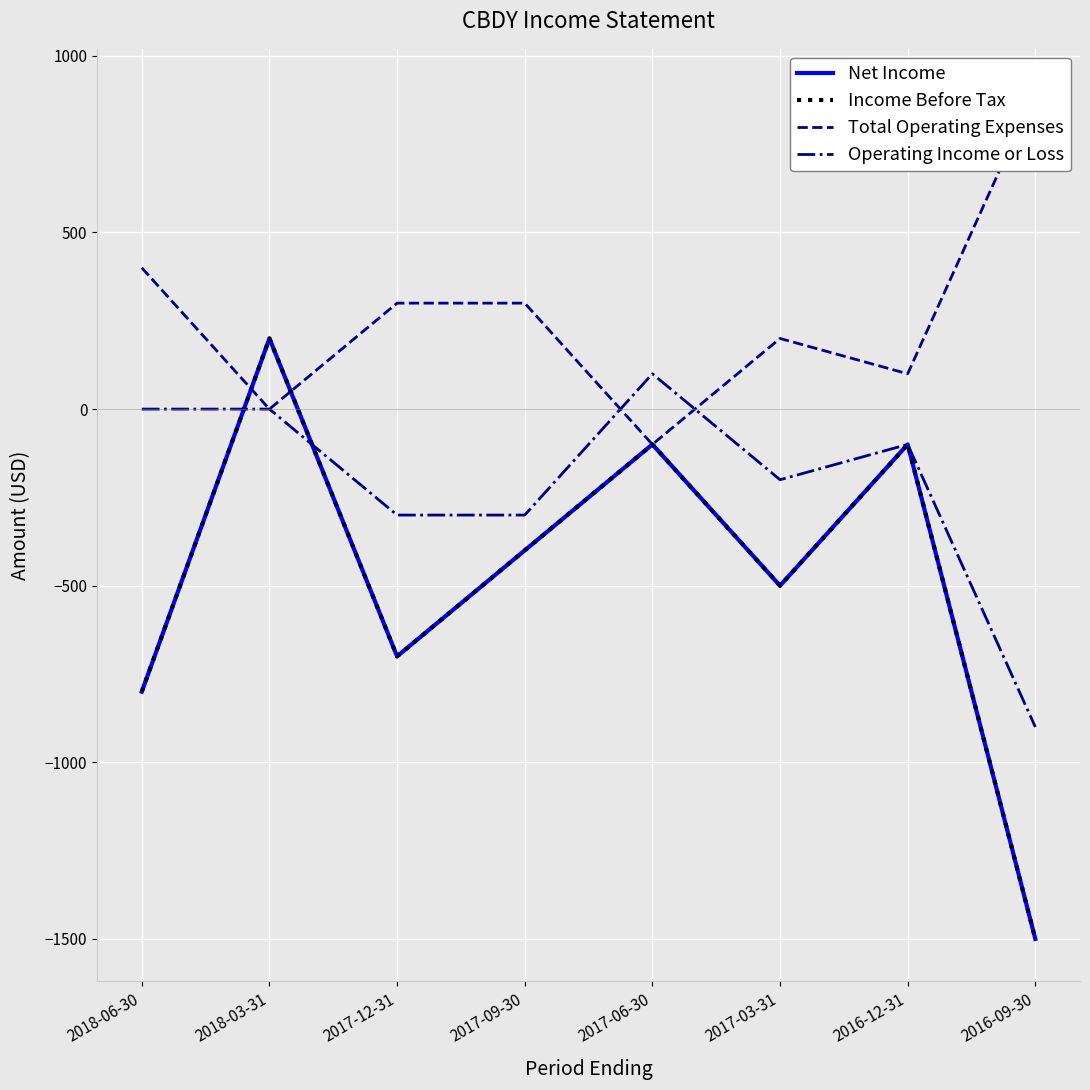

The value of Income Before Tax at 2017-03-31 is -500. True or false?

True